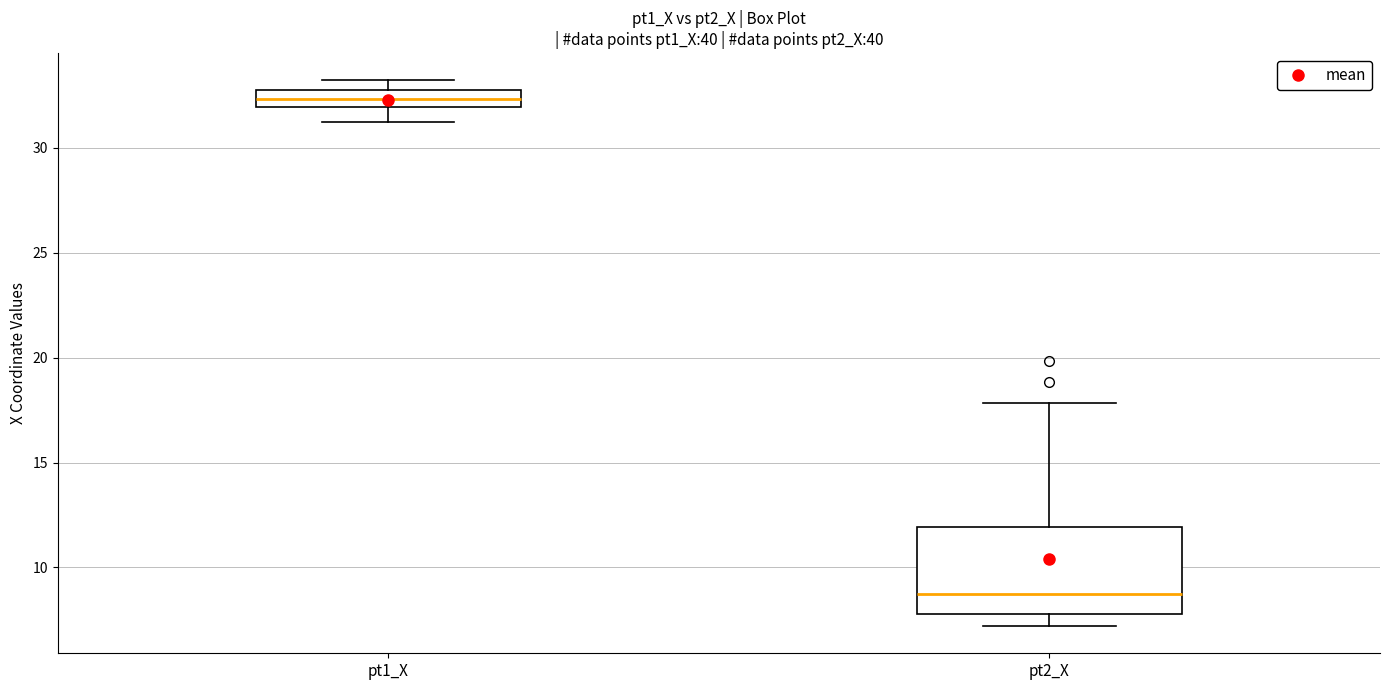

Reading left to right, read every box against the y-axis: the position of its median line, the range the box covers, and the ends of its whiskers. The values are not printed on the chart, so give them approximately, as read against the axis.

pt1_X: median 32.5 (inside the box), box 32.0 to 32.5, whiskers 31.0 to 33.0
pt2_X: median 8.5, box 8.0 to 12.0, whiskers 7.0 to 18.0